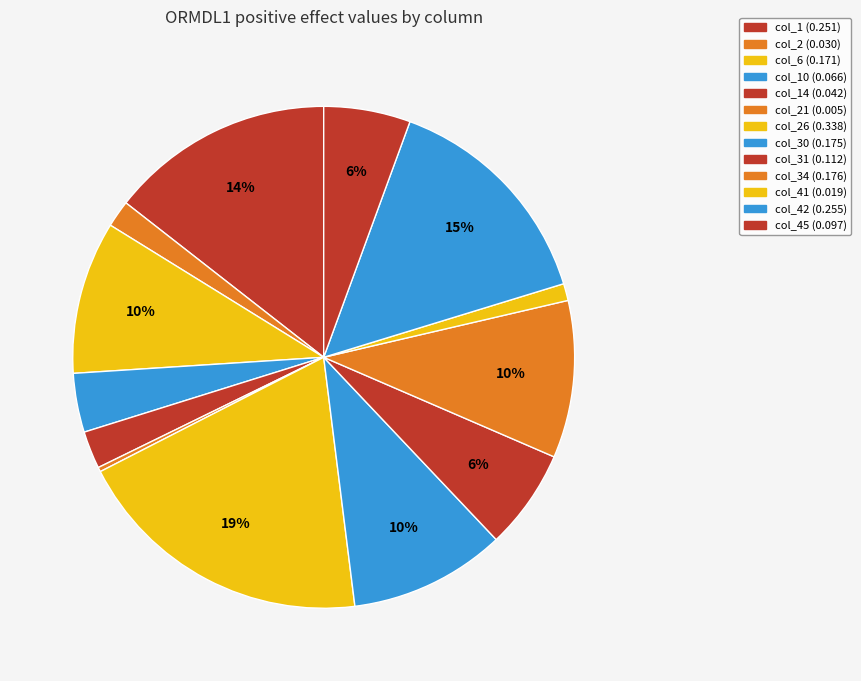

Count the number of slices in the pie.

13